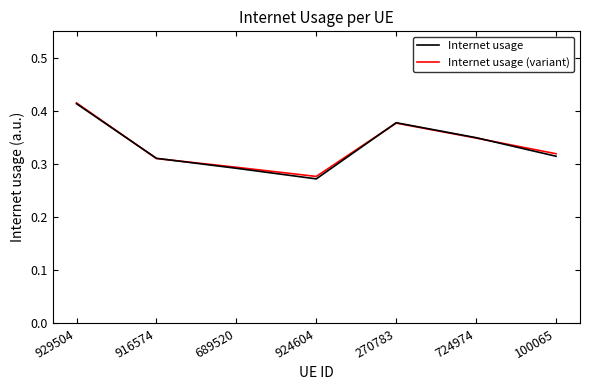

In Internet usage (variant), how many points are lower than both neighbors (excluding endpoints)?

1